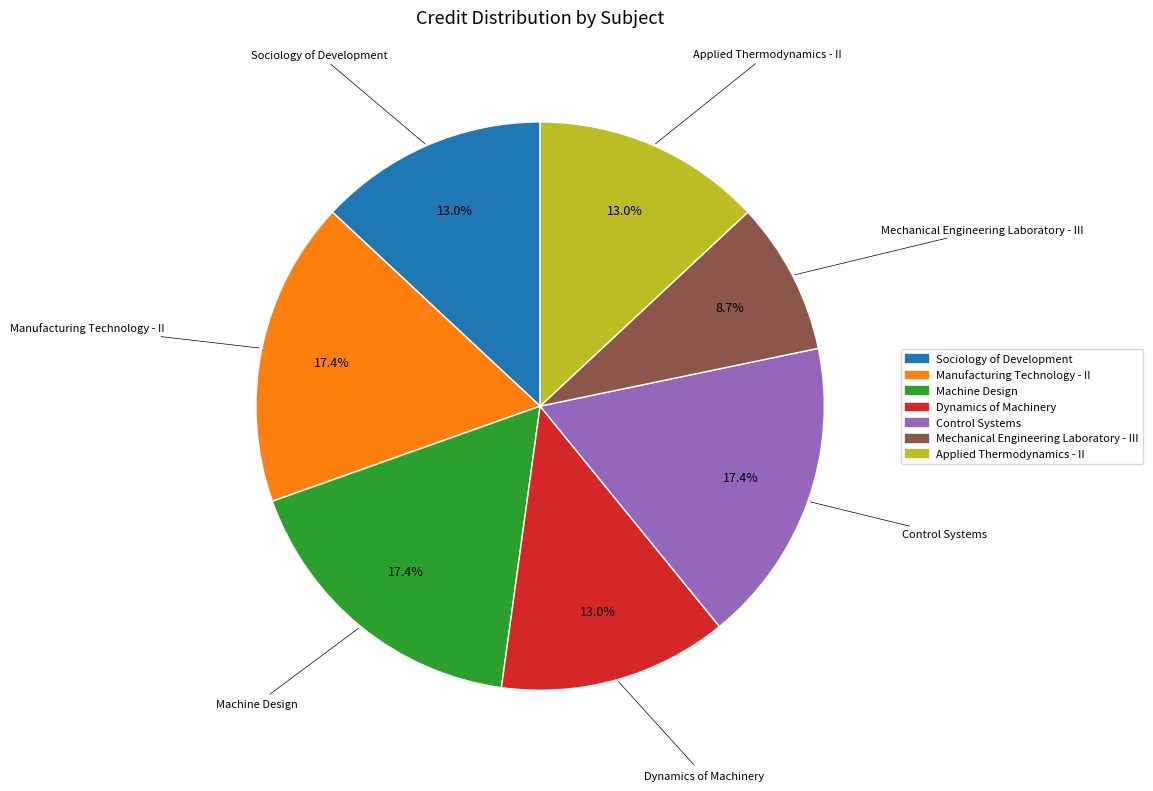

Does Manufacturing Technology - II represent more than half of the total?

No